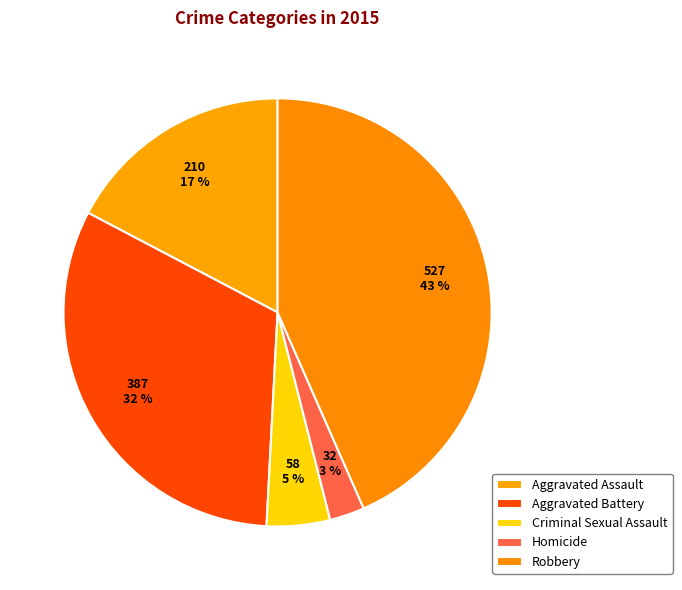

Does Aggravated Assault represent more than half of the total?

No